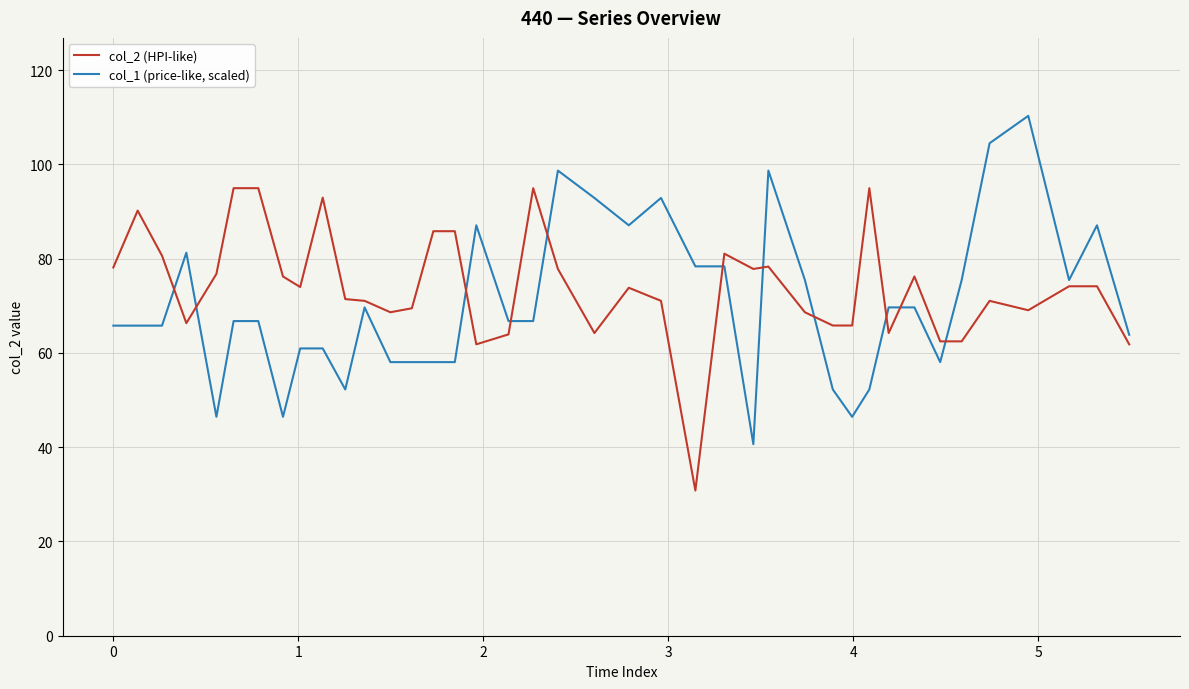

Rank the series by their maximum value, from lowest to highest.

col_2 (HPI-like), col_1 (price-like, scaled)